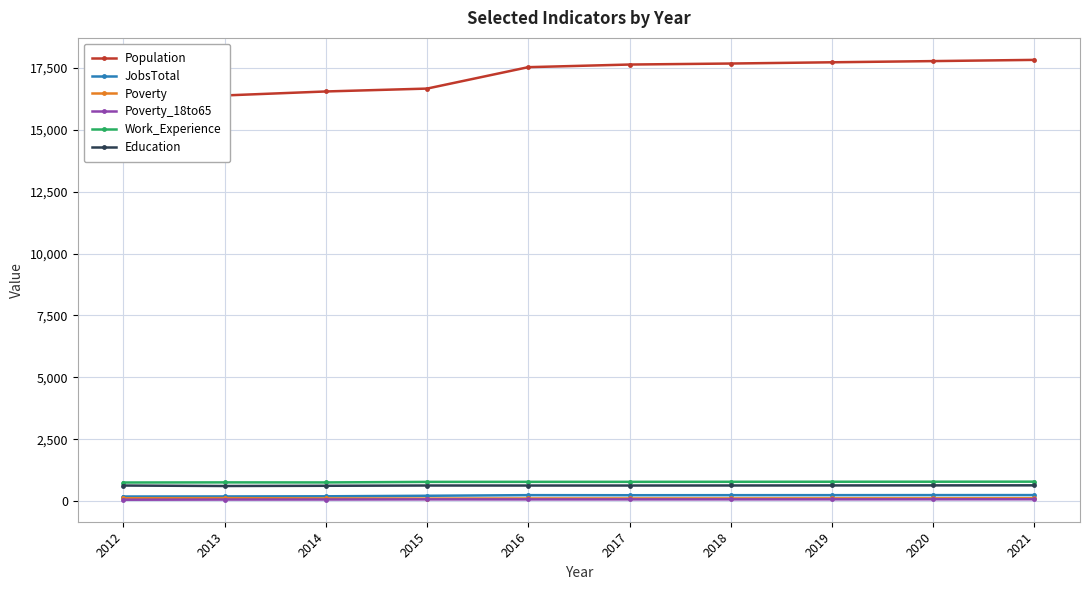

How many interior local valleys does the Poverty series have?

1